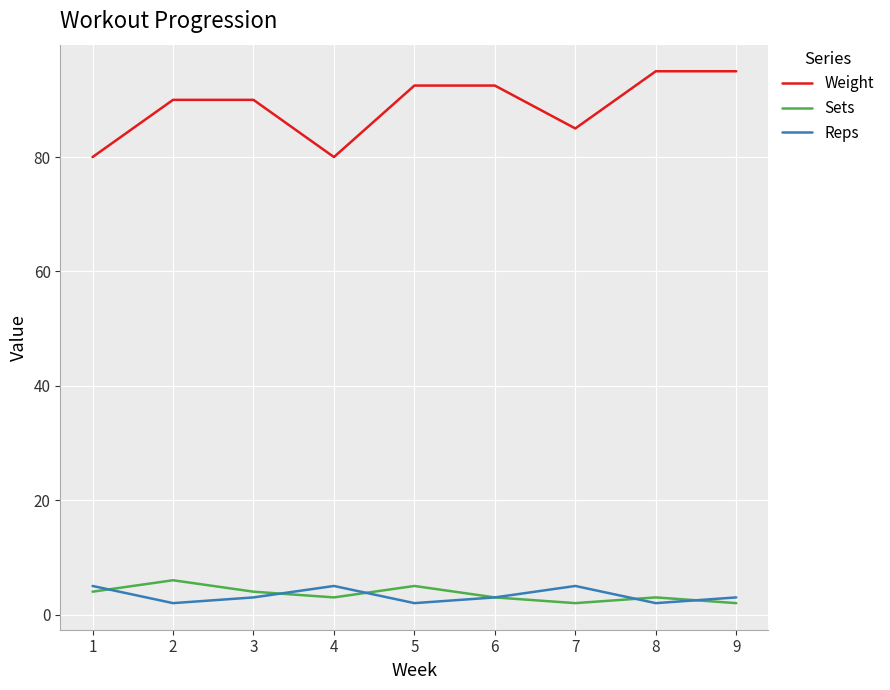

True or false: Weight has a value of 135.5 at 9.

False